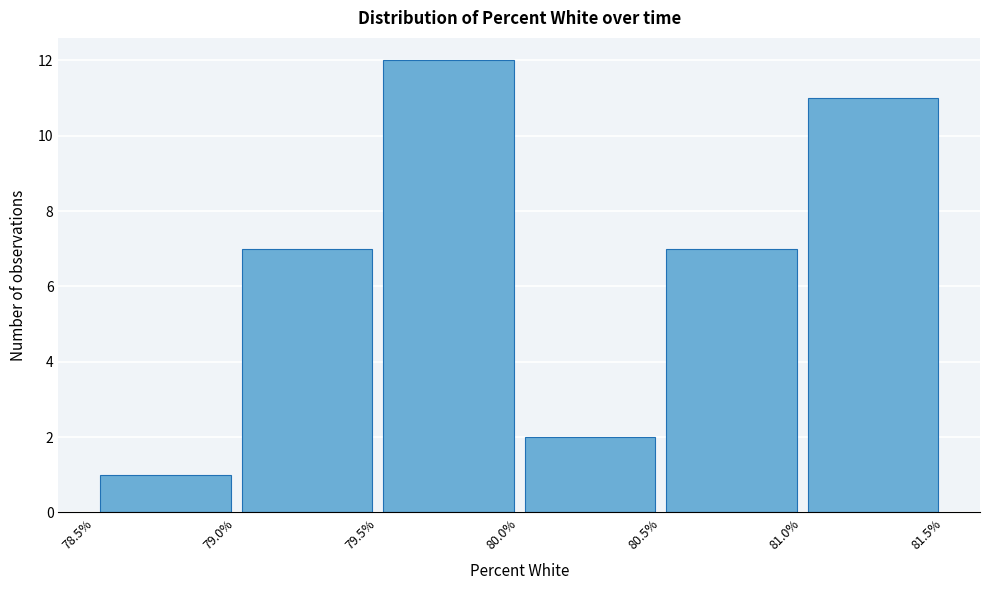

Reading left to right, list every bar in this chart as the range it spans on the x-axis followed by its height. The values are not printed on the chart, so give them approximately, as read against the axis.

78.5% to 79.0%: 1
79.0% to 79.5%: 7
79.5% to 80.0%: 12
80.0% to 80.5%: 2
80.5% to 81.0%: 7
81.0% to 81.5%: 11